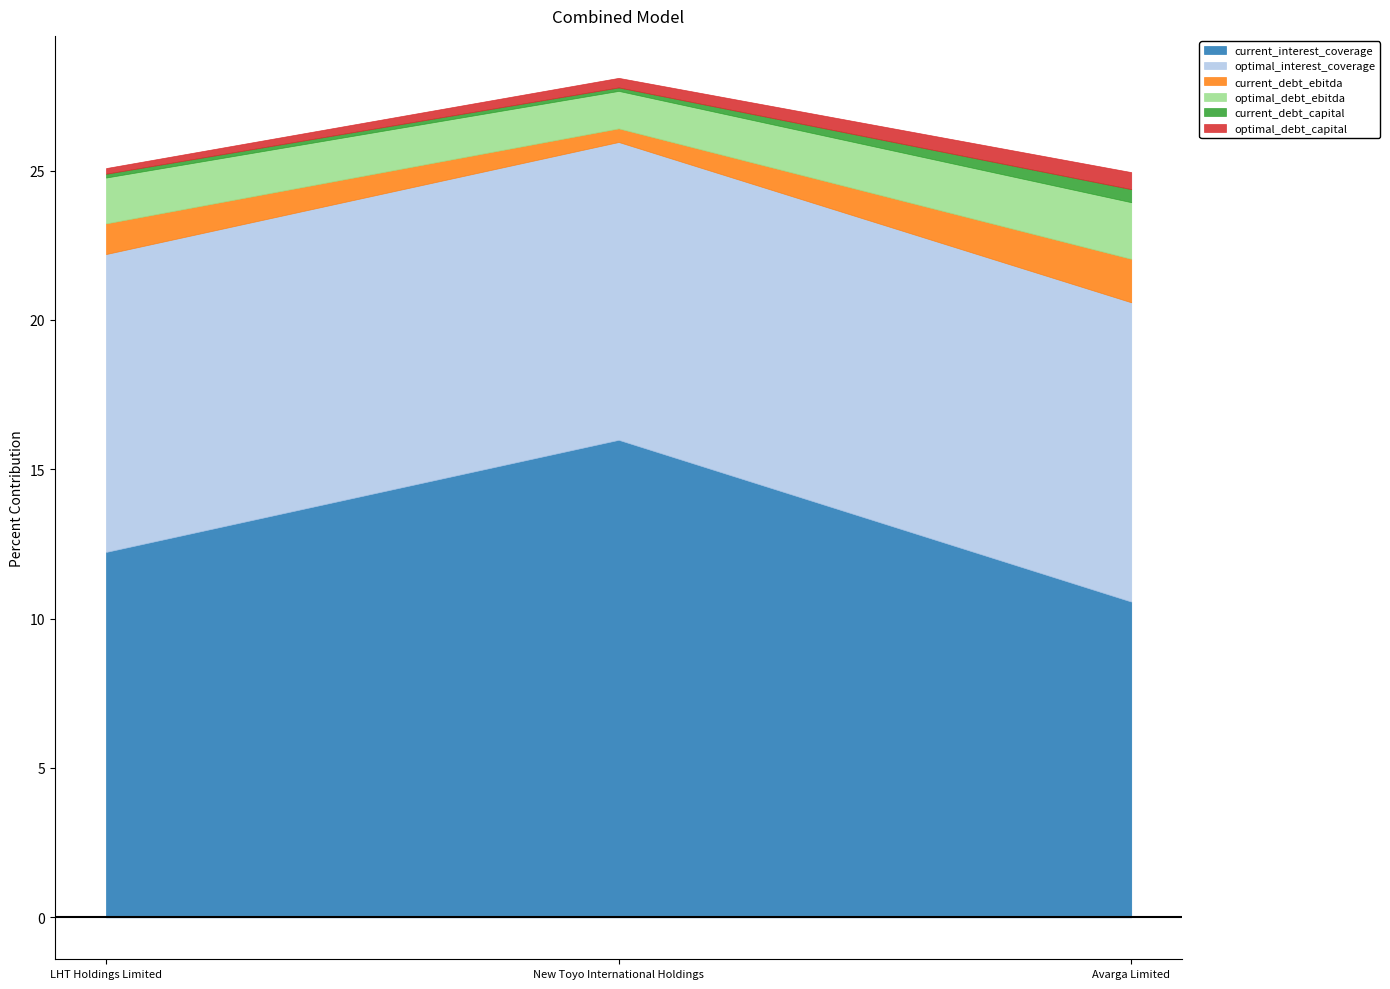

Which has a higher value, LHT Holdings Limited or Avarga Limited?

LHT Holdings Limited